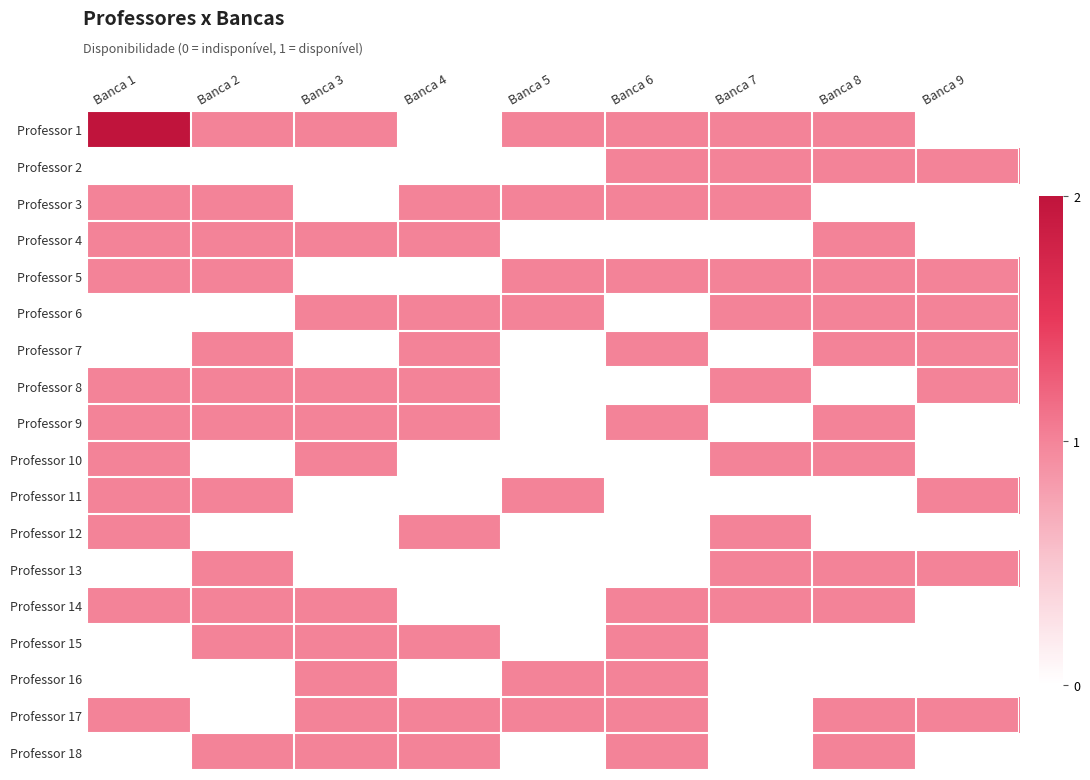

How many categories are shown in the chart?

9